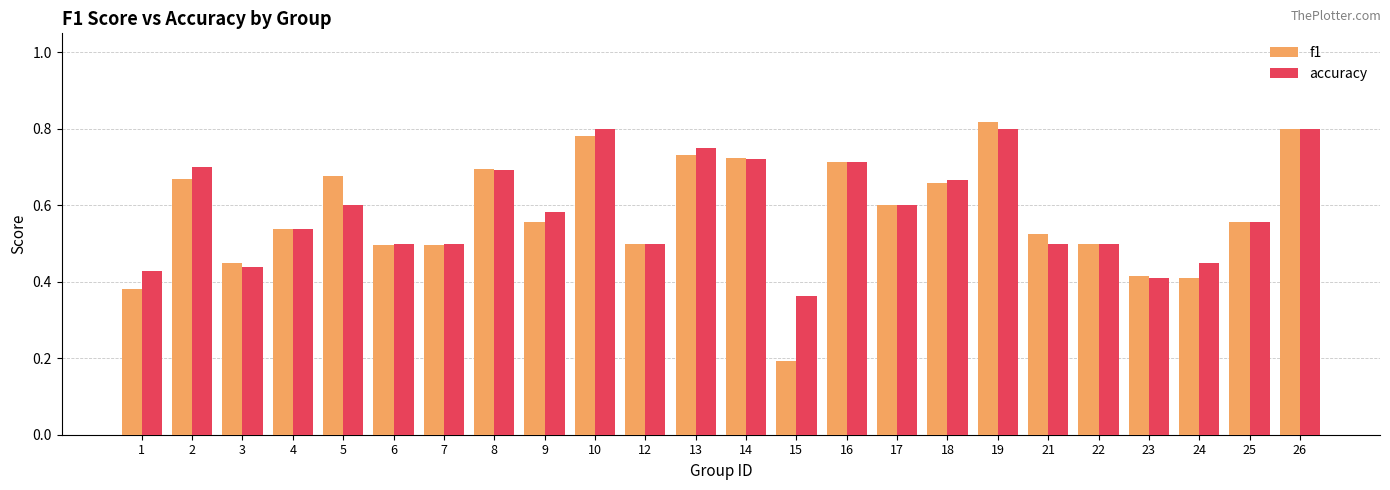

Is the value of f1 at 21 greater than the value of accuracy at 14?

No